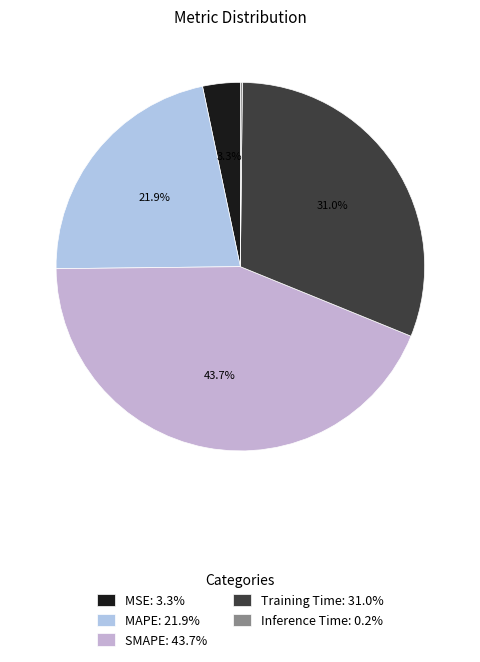

To the nearest percent, what percentage of the pie is Training Time?

31%